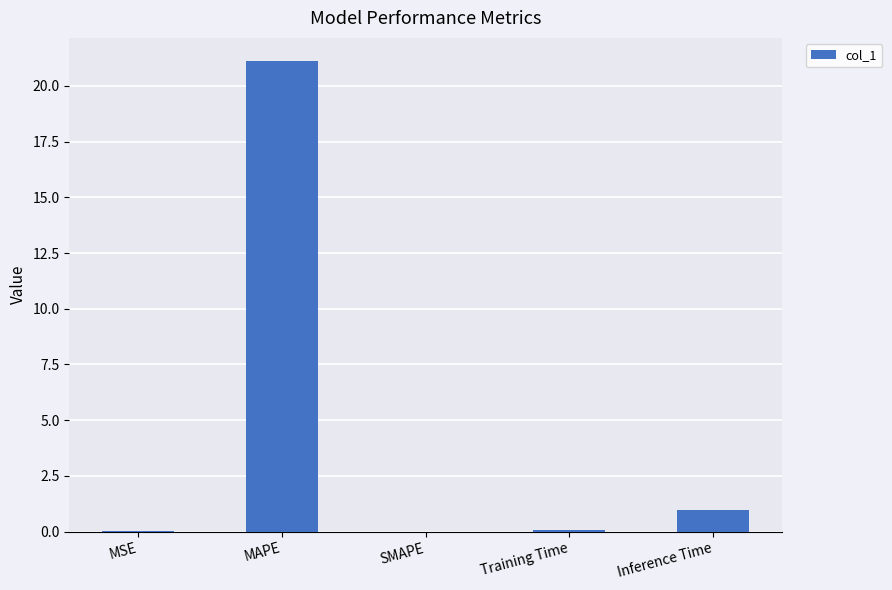

What is the change in value from MAPE to Inference Time?

-20.1